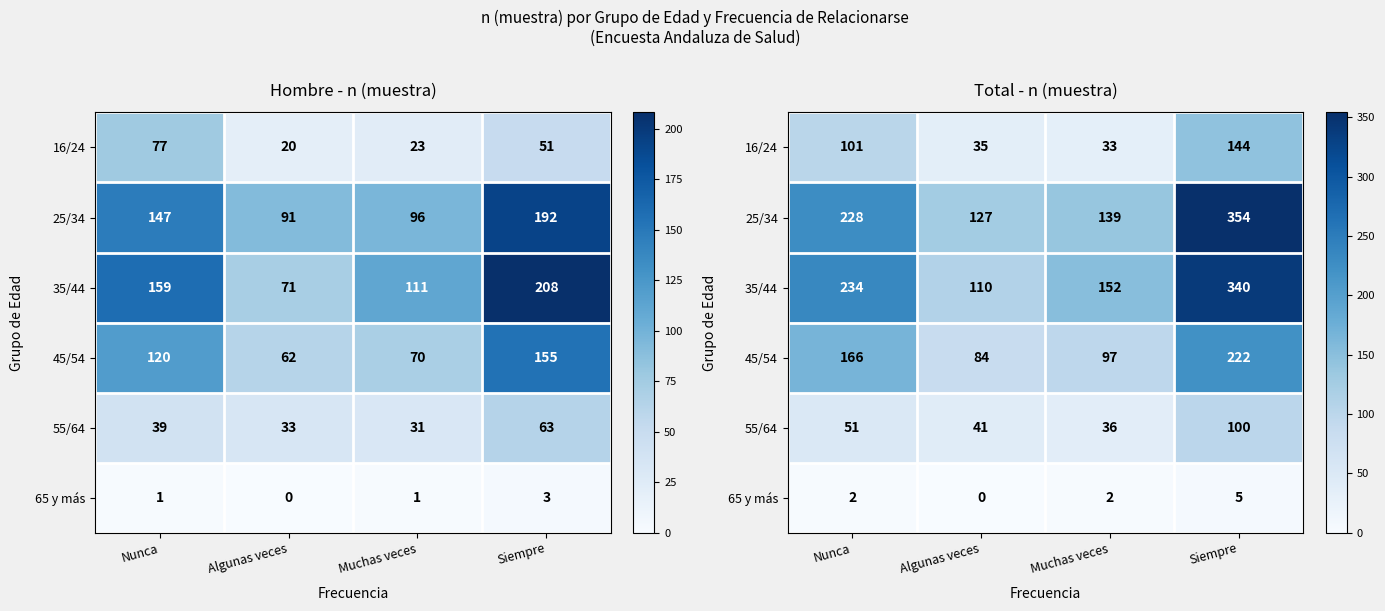

Where does the 16/24 series first go above 101?

Siempre